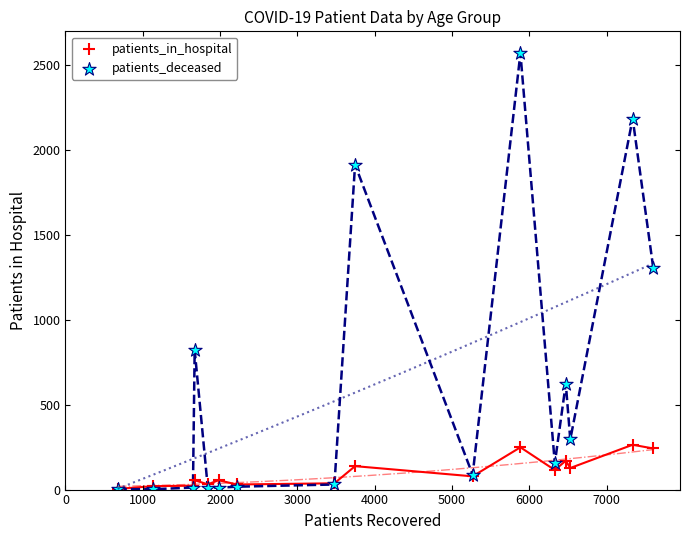

Which series reaches the maximum Y coordinate?

patients_deceased